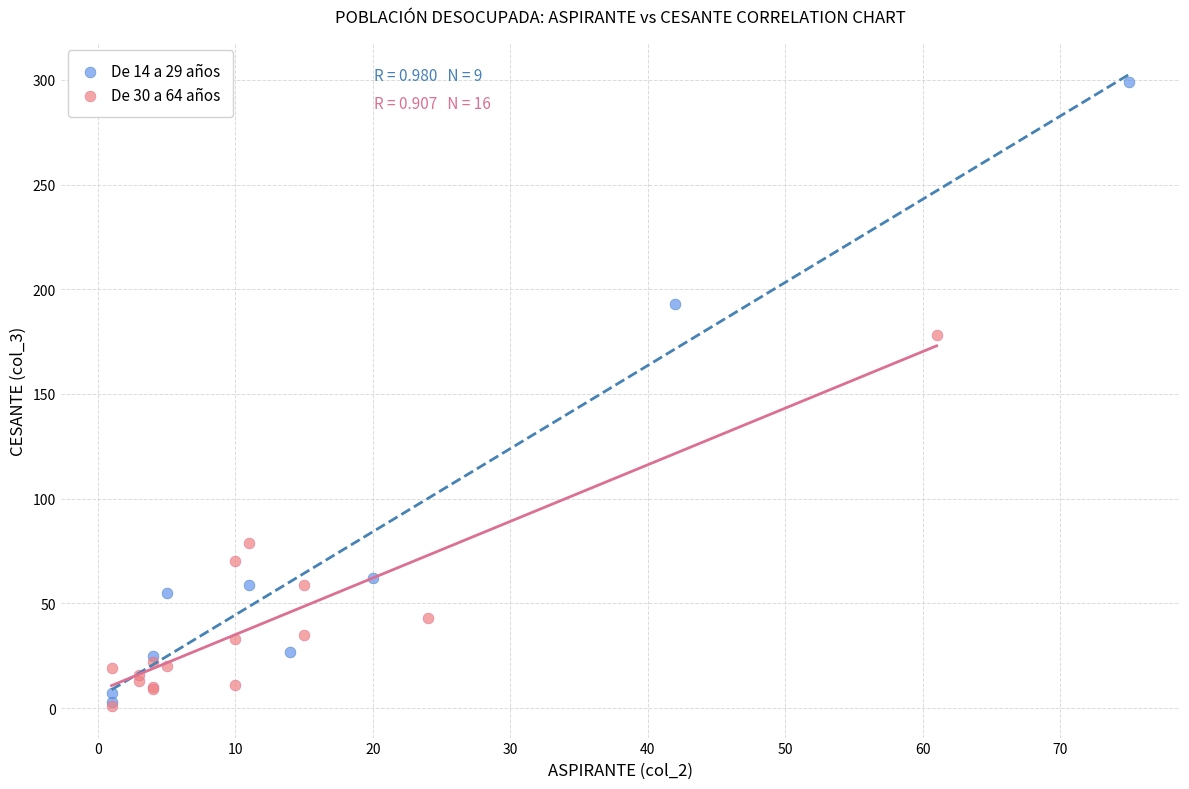

Which series contains the highest Y value?

De 14 a 29 años